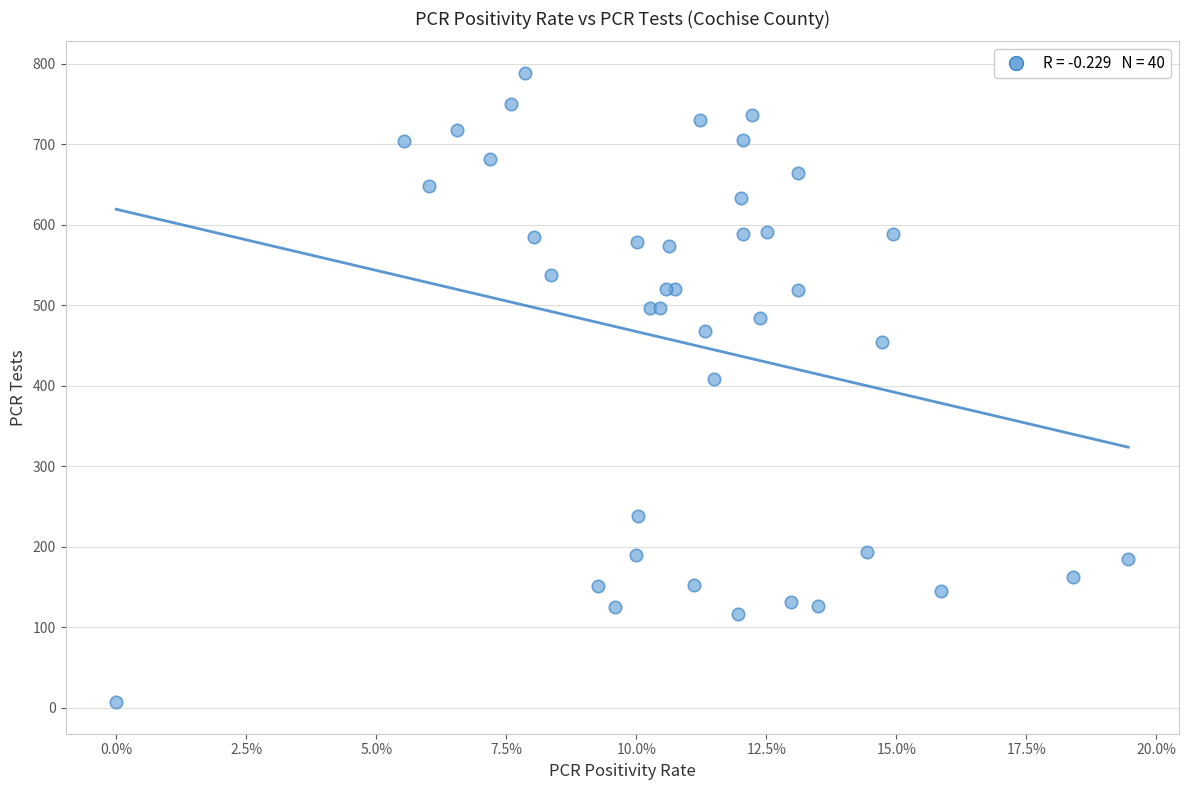

What Y value in the scatter plot is closest to 398?

409